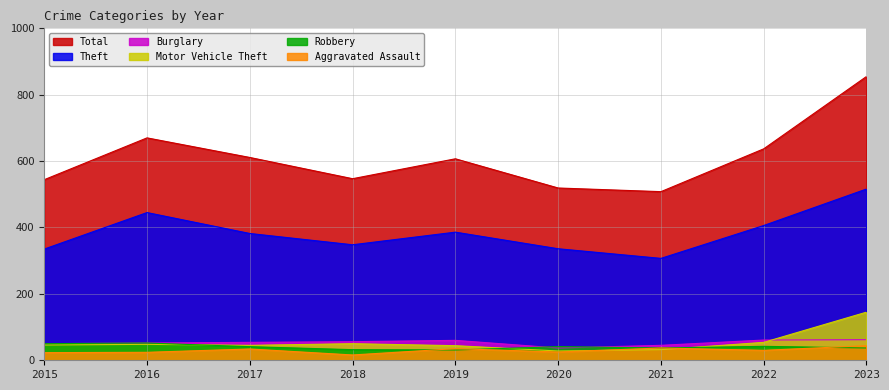

True or false: Burglary and Theft intersect in this chart.

False